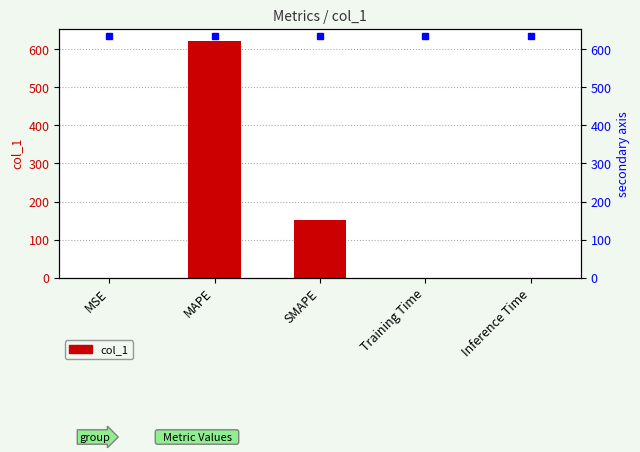

Which category has the highest value across all series?

MAPE